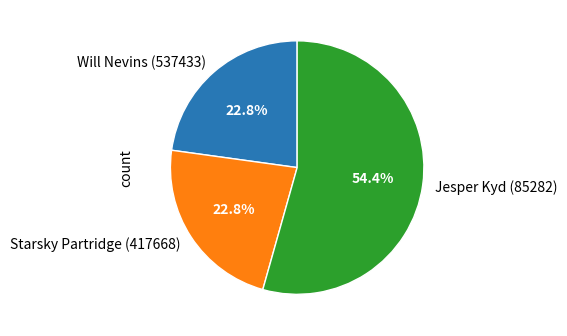

The Jesper Kyd (85282) slice represents 54% of the pie. True or false?

True